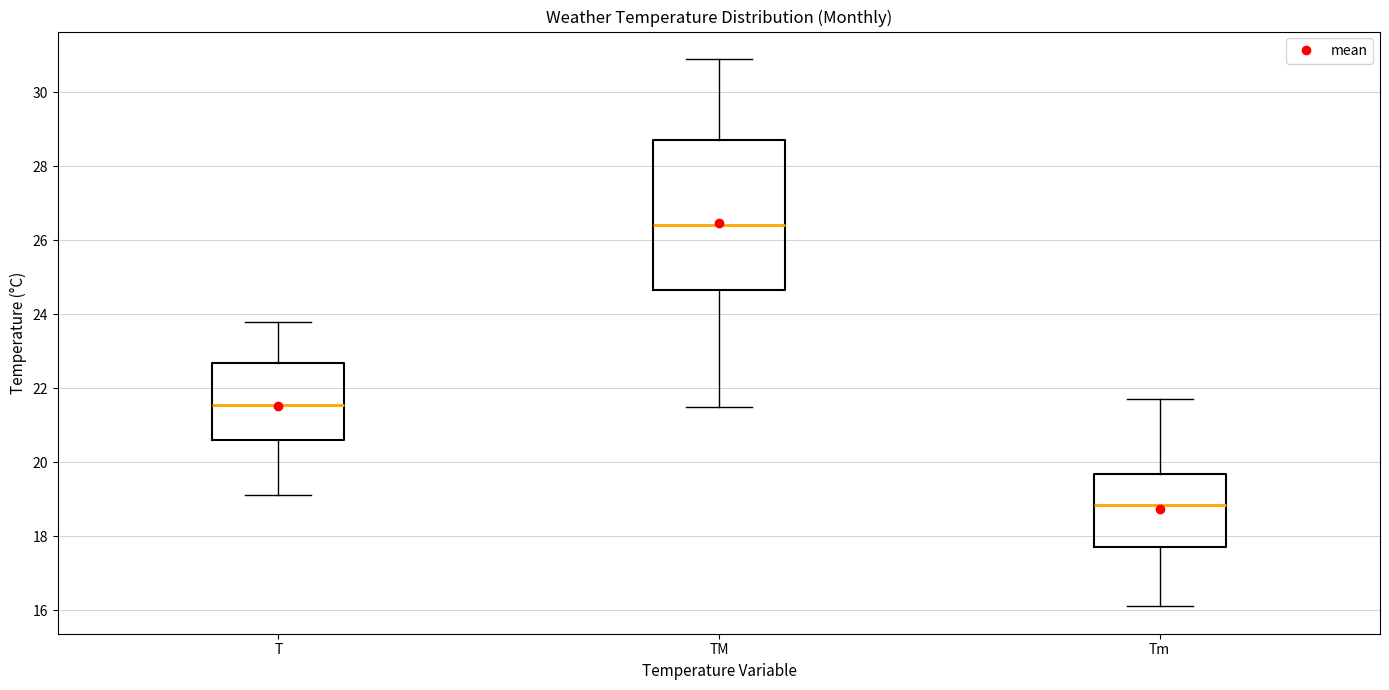

Reading left to right, read every box against the y-axis: the position of its median line, the range the box covers, and the ends of its whiskers. The values are not printed on the chart, so give them approximately, as read against the axis.

T: median 21.6, box 20.6 to 22.6, whiskers 19.2 to 23.8
TM: median 26.4, box 24.6 to 28.8, whiskers 21.6 to 31.0
Tm: median 18.8, box 17.8 to 19.6, whiskers 16.2 to 21.8